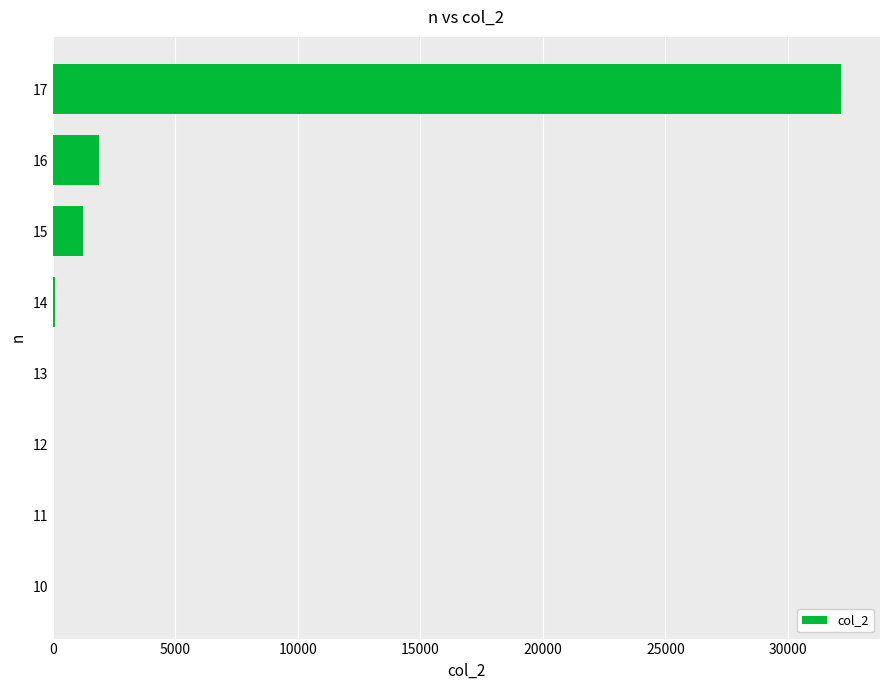

What is the sum of all values?

35376